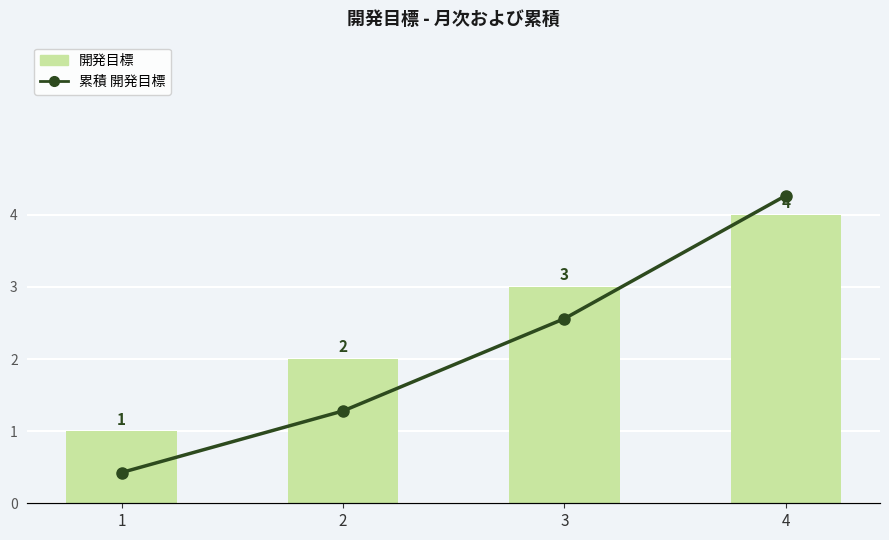

How many 累積 開発目標 values are between 3 and 10?

3